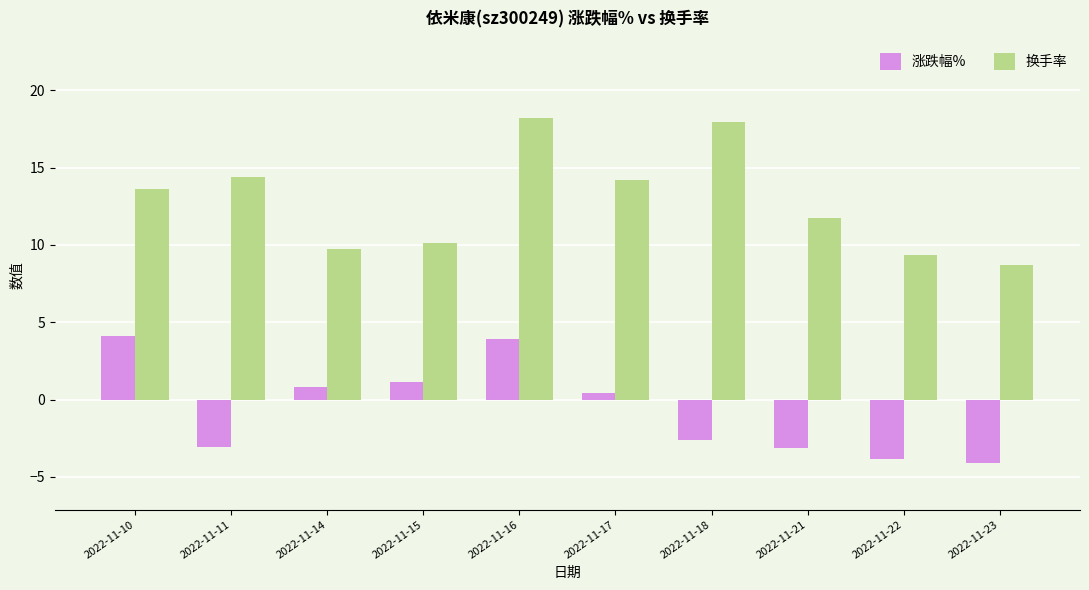

What is the total value across all series at 2022-11-15?

11.3